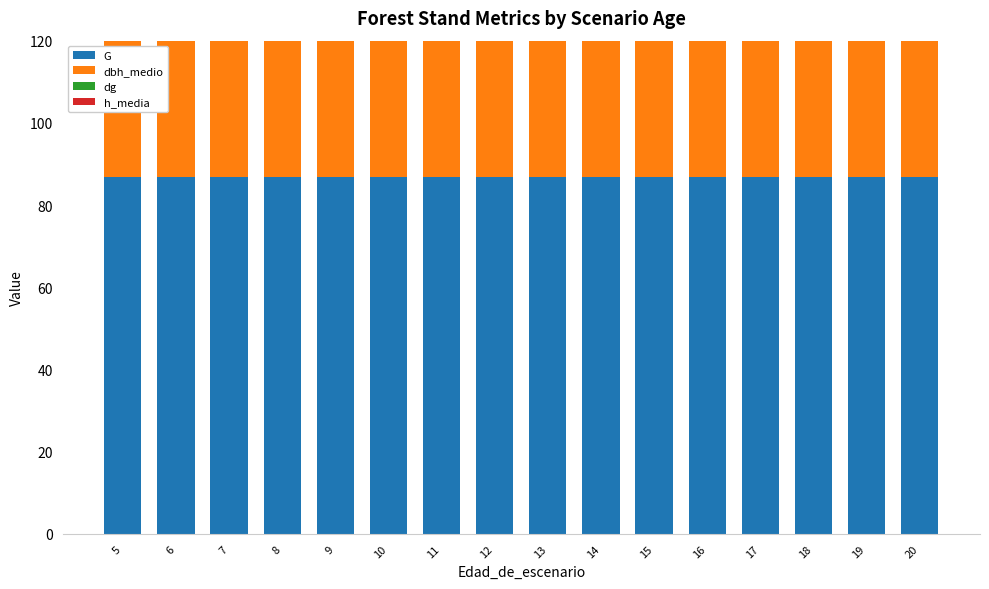

What is the sum of all dbh_medio values?

1334.1